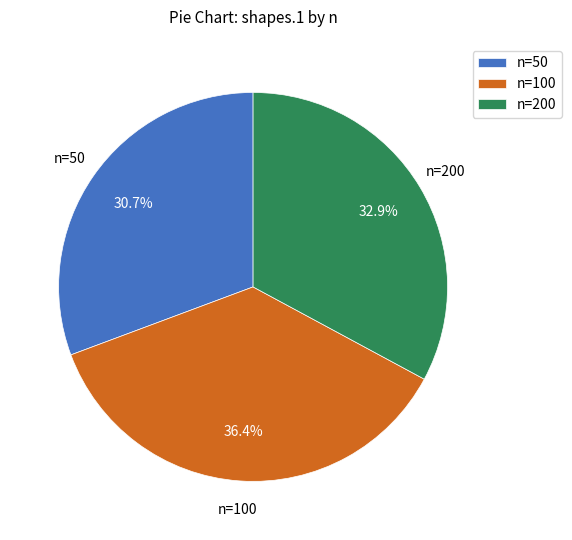

How many segments does this pie chart have?

3